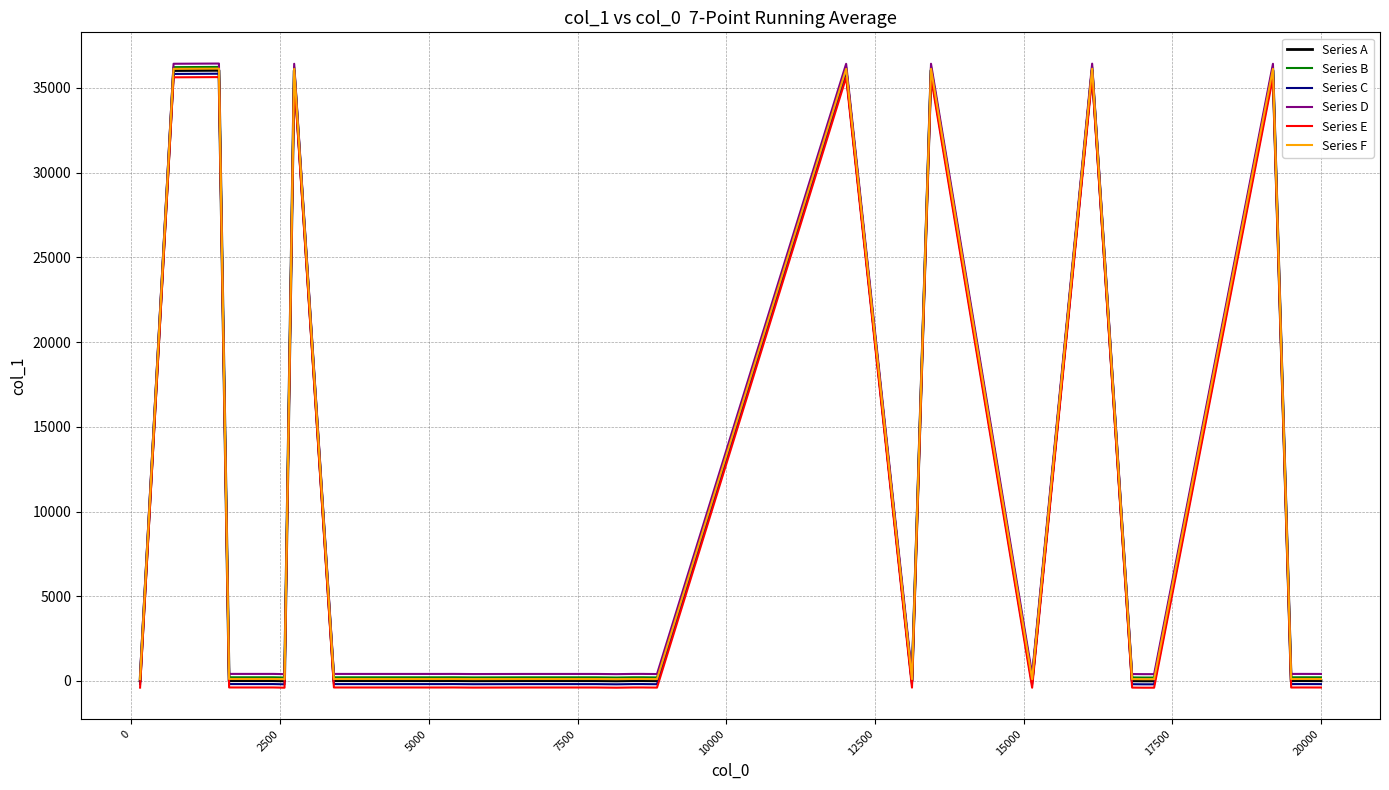

True or false: Series D and Series C cross at least once.

False